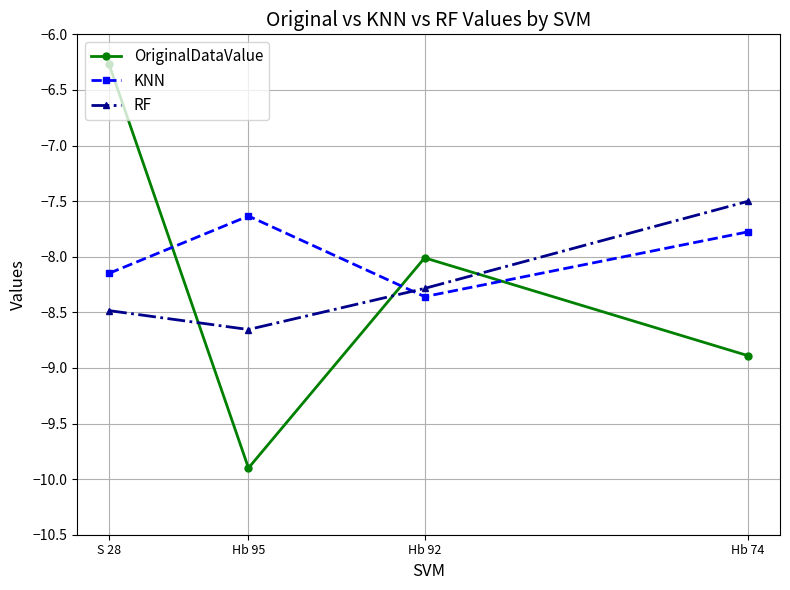

How many series are shown in this chart?

3